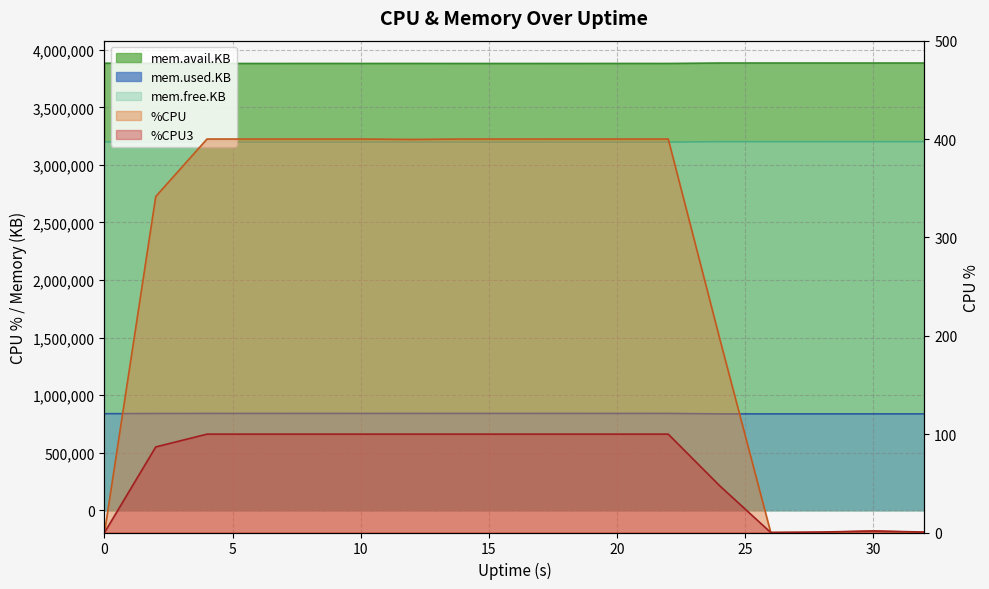

True or false: %CPU3 has a value of 80.6 at 24.

False